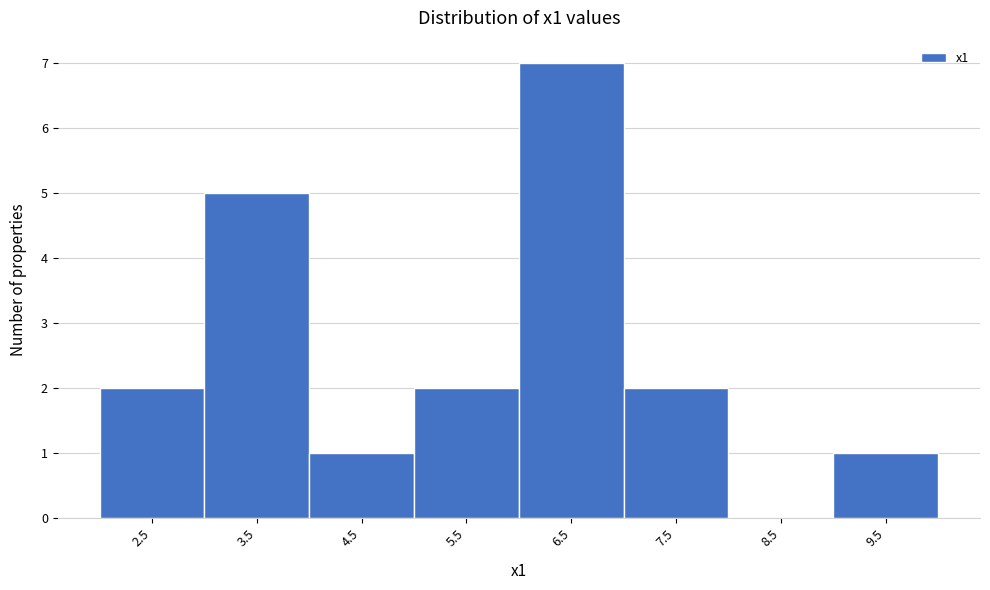

Reading right to left, extract all data points from this chart.

9.5=1	8.5=0	7.5=2	6.5=7	5.5=2	4.5=1	3.5=5	2.5=2